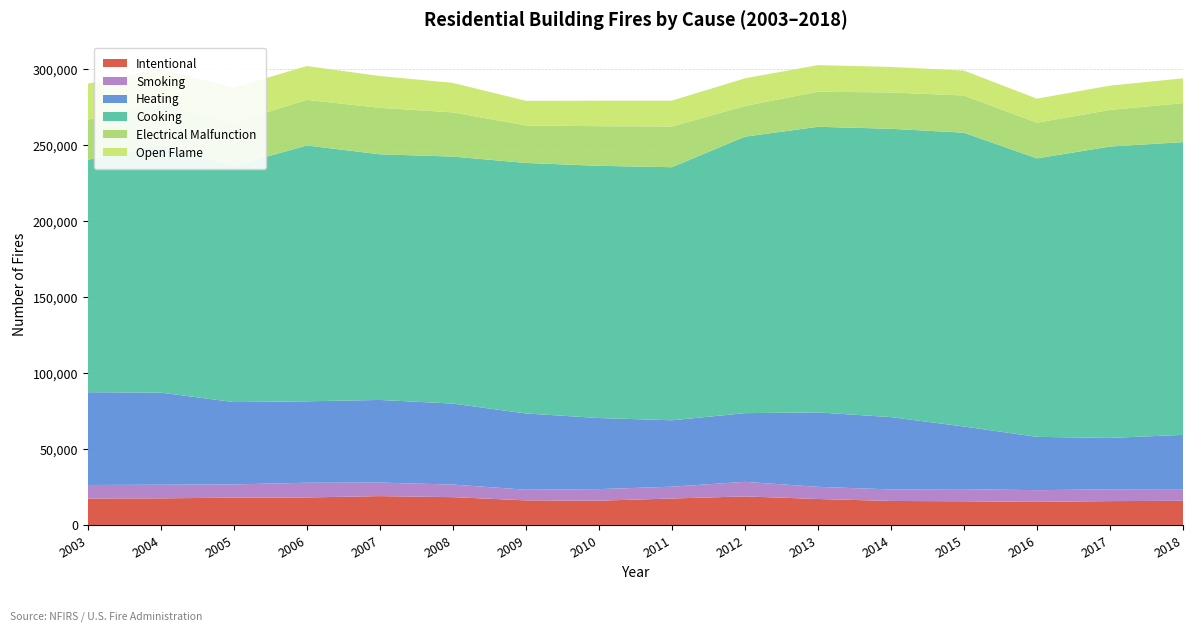

Reading left to right, extract all data points from this chart.

Intentional: 17400	17500	18000	18100	19000	18300	16200	16000	17400	18800	17100	15800	15600	15200	15700	15900
Smoking: 8900	9000	8700	9700	8900	8300	7000	7600	7800	9600	8000	7600	8000	7700	7800	7700
Heating: 61100	60600	54200	53600	54400	53300	50200	46800	43700	45200	49000	47600	41200	35100	33800	35700
Cooking: 153000	162900	155500	168400	161700	162600	164900	166000	166600	182000	188000	189800	193400	183300	191800	192700
Electrical Malfunction: 26400	27000	28500	30000	30600	29100	24700	26100	26800	20200	23100	23900	24500	23500	24100	25700
Open Flame: 23700	23100	22900	22300	20900	19400	16200	16800	17000	18200	17500	16800	16400	15800	16000	16300